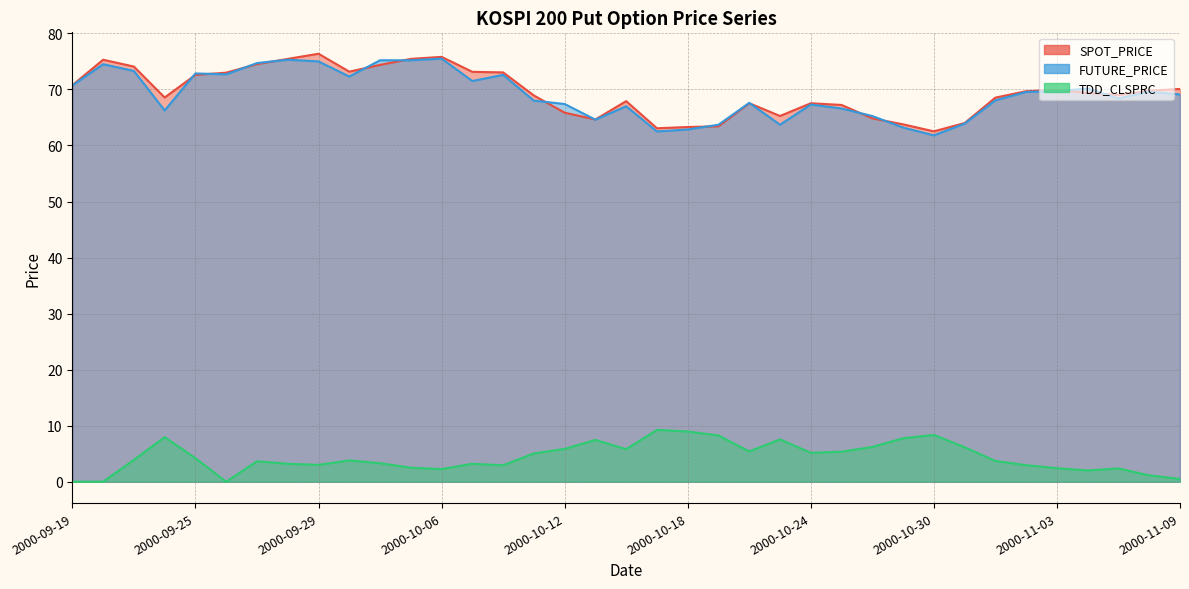

How many distinct data groups are displayed?

3